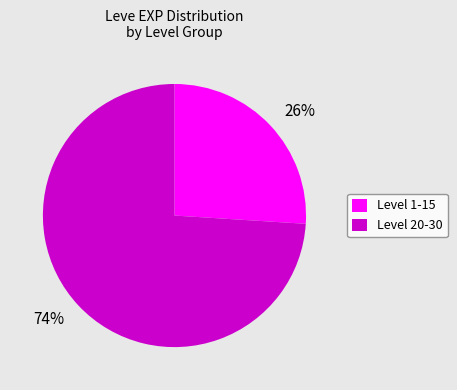

Approximately how many times larger is the value at Level 1-15 compared to Level 20-30?

0.4